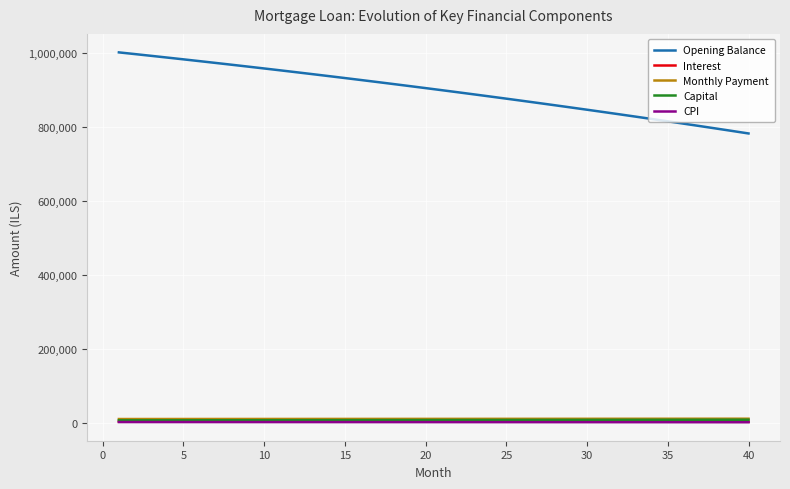

What is the greatest value displayed?

1002083.3